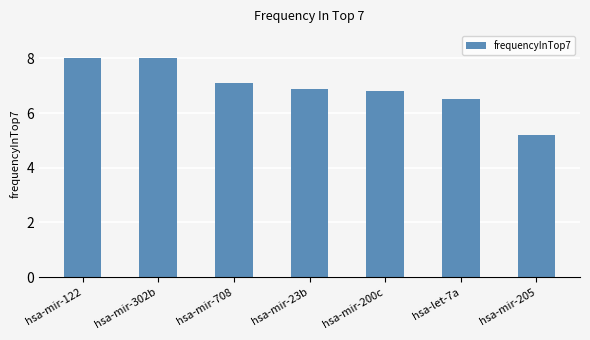

How many data points are less than 6?

1